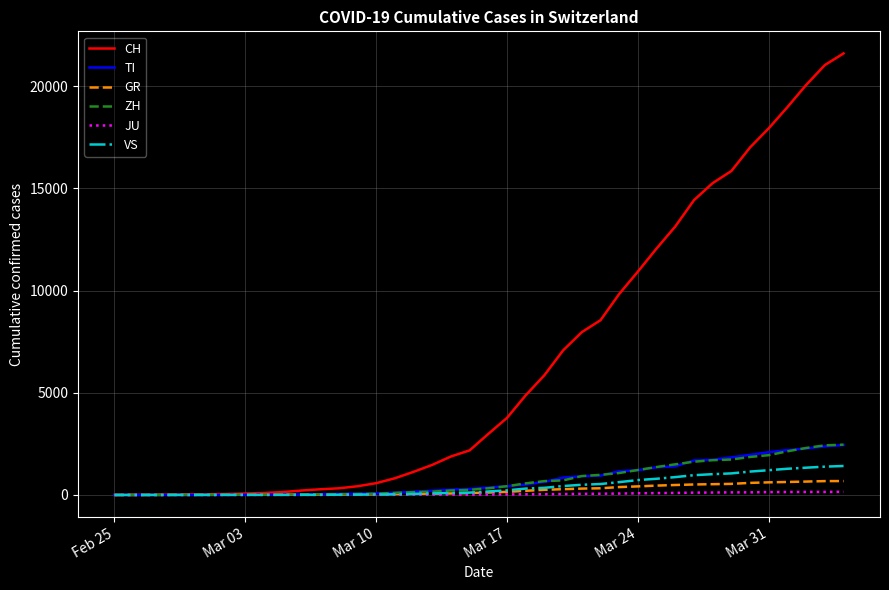

How many values in the CH series are below 2989?

20